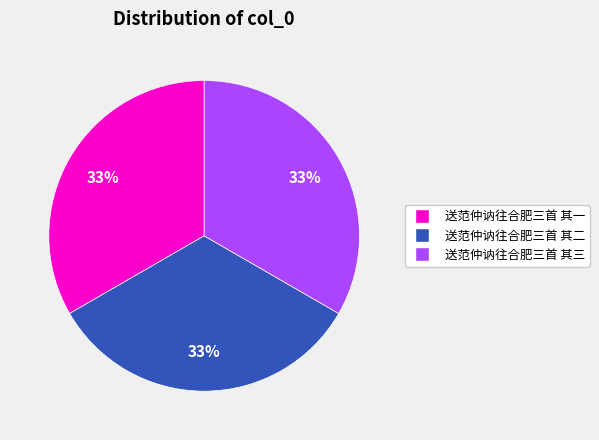

Combined, do 送范仲讷往合肥三首 其一 and 送范仲讷往合肥三首 其三 account for over 50%?

Yes